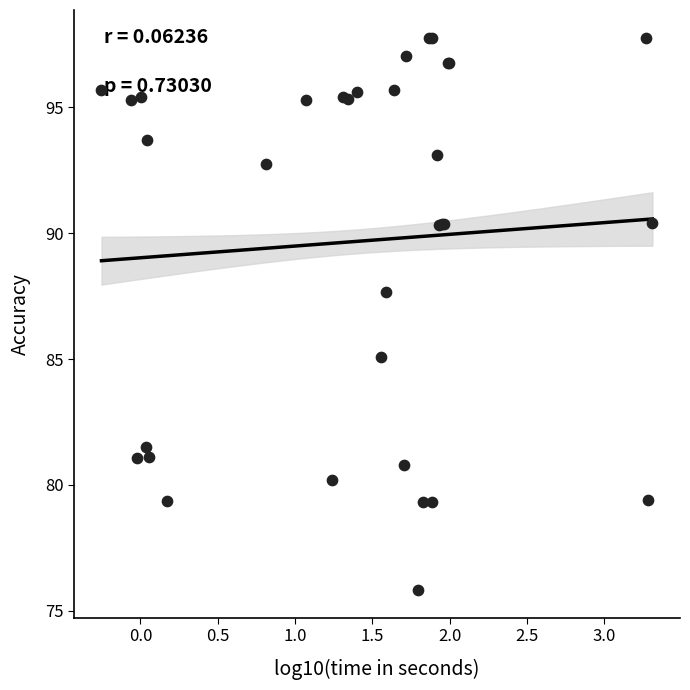

What Y value in the scatter plot is closest to 86?

85.1